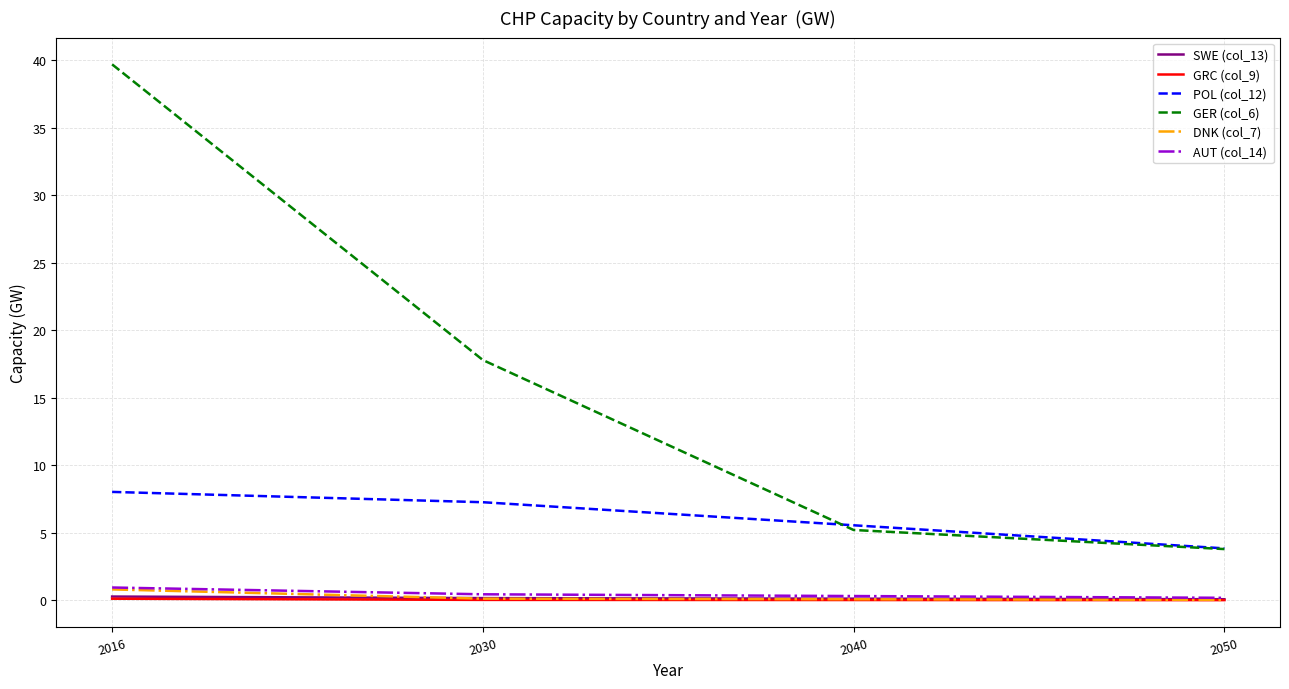

Which series has the largest range (max minus min)?

GER (col_6)